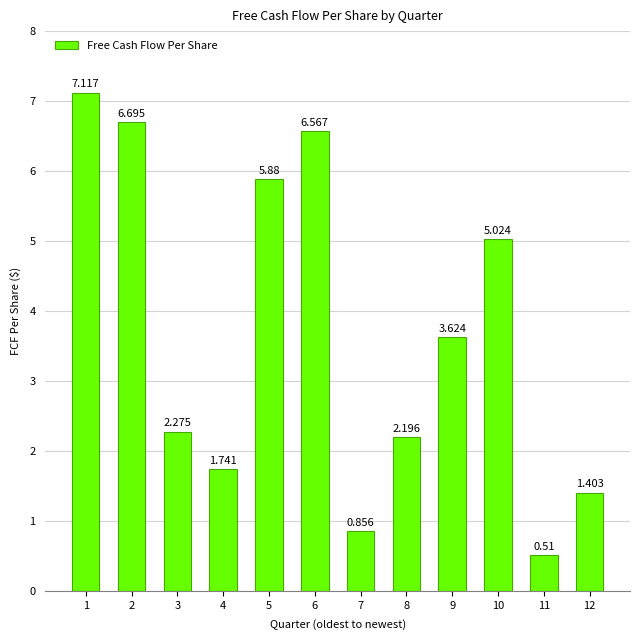

The value at 8 is 3.7. True or false?

False